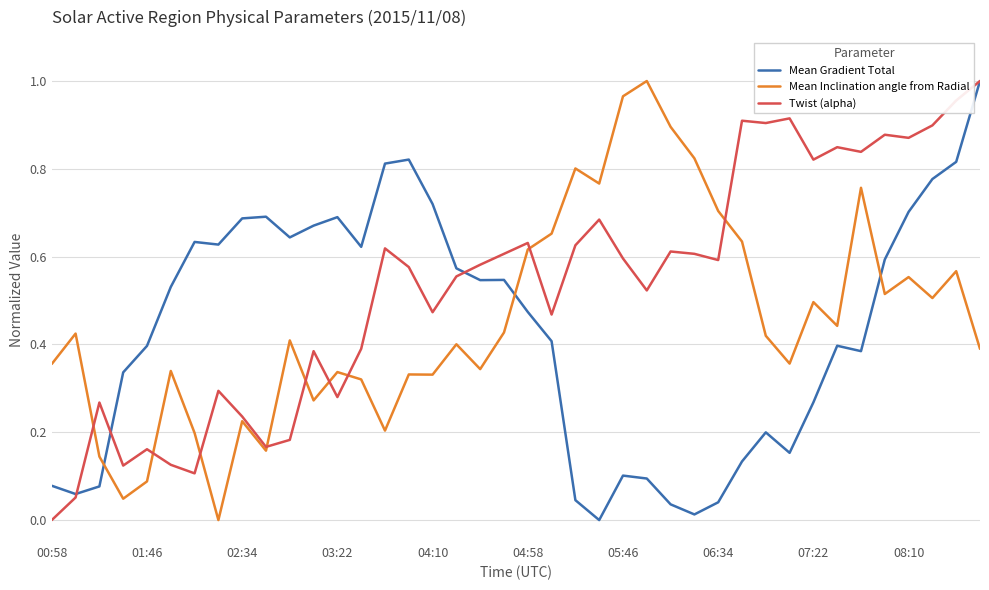

Which series has the largest total across all categories?

Twist (alpha)